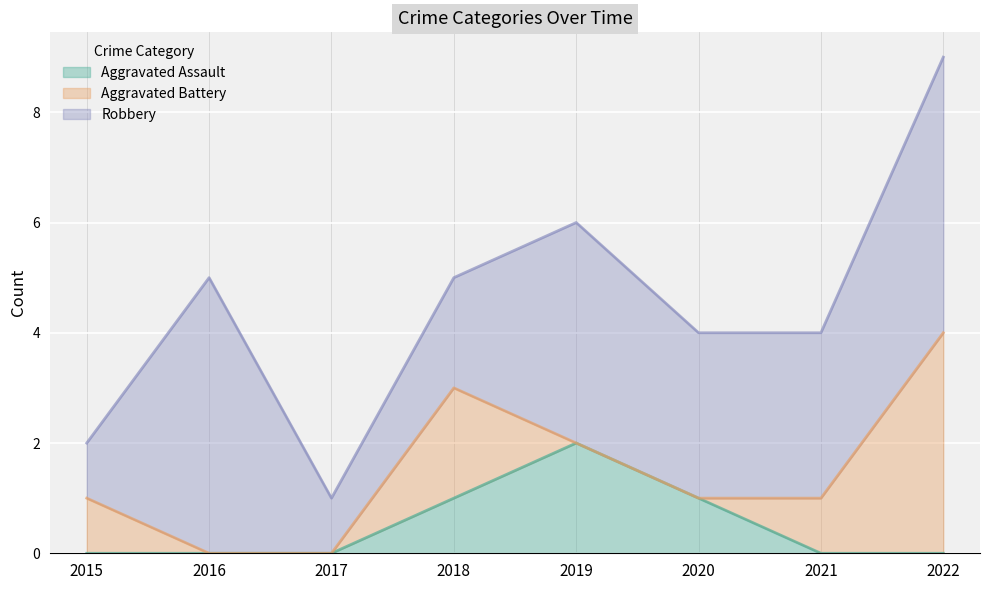

After their last crossing, which series has the higher values: Aggravated Assault or Aggravated Battery?

Aggravated Battery